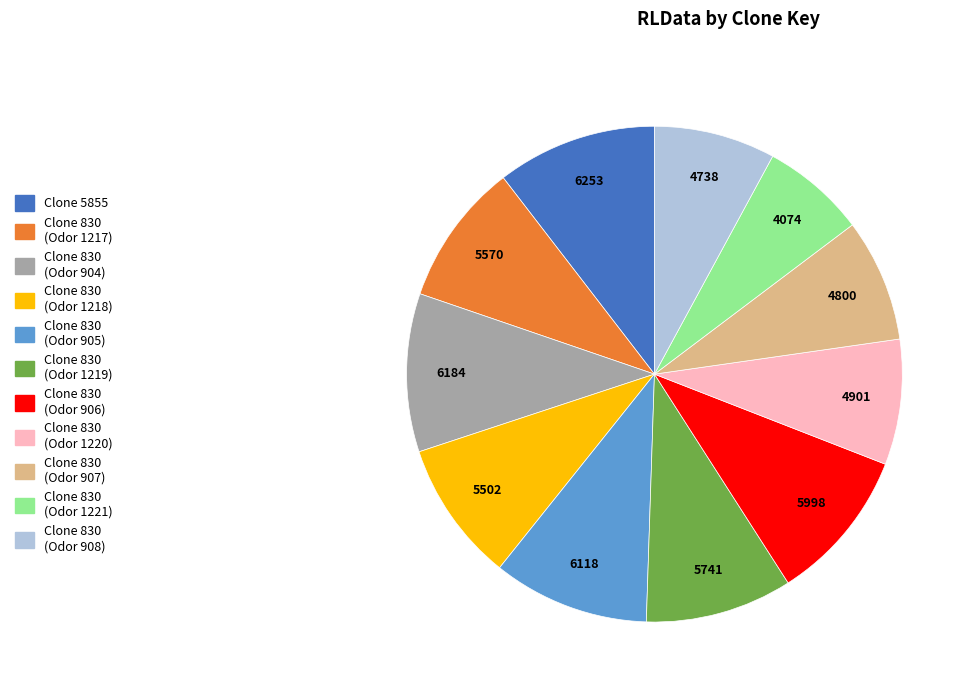

Is there a majority slice in this chart?

No